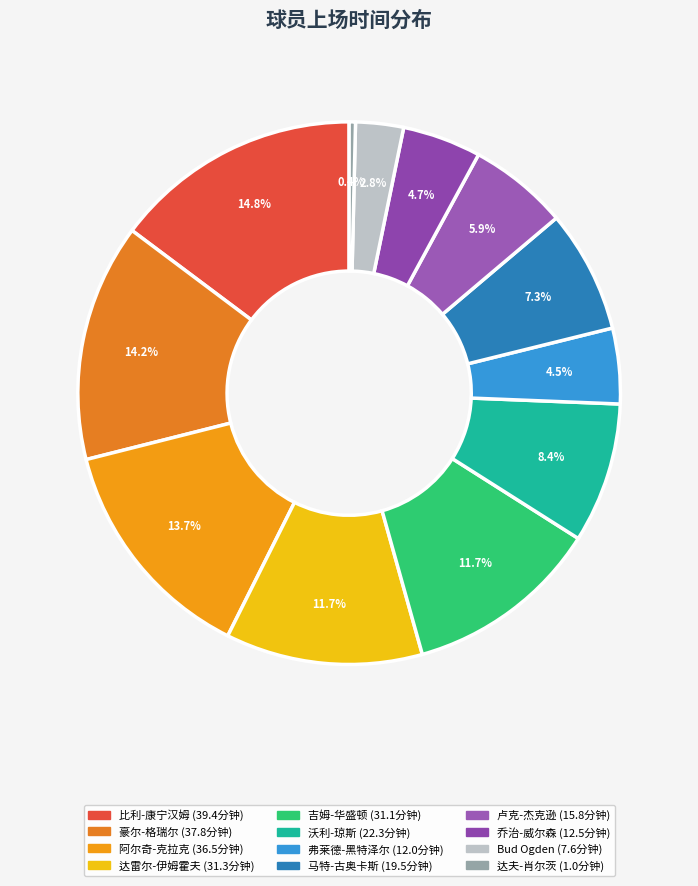

Which slice is the largest?

比利-康宁汉姆